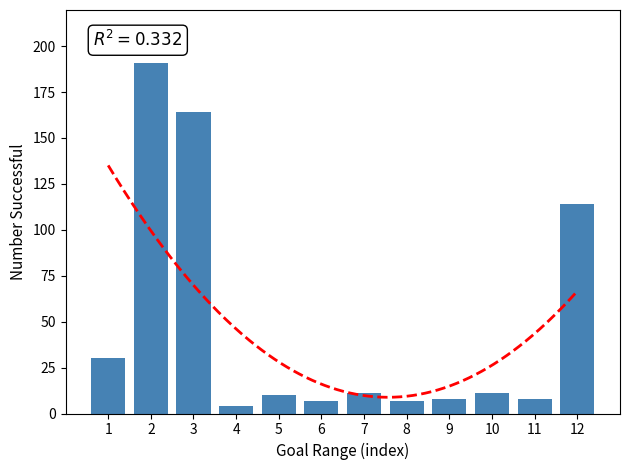

What is the sum of the values at 3 and 12?

278